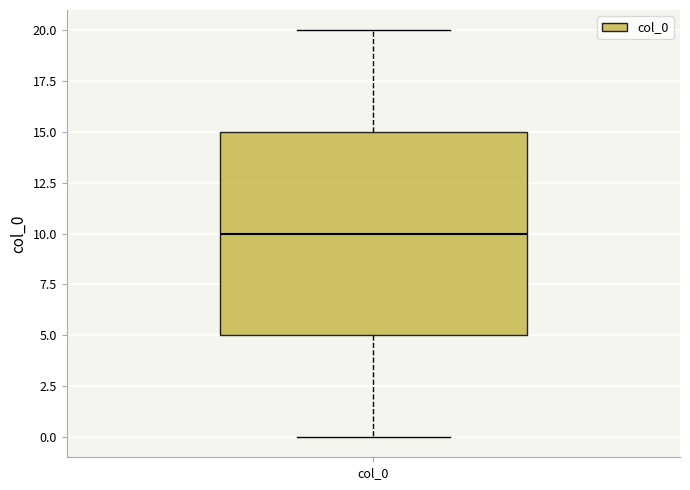

Transcribe this box plot: give where the median line is, the range the box spans, and where the two whiskers end, as read against the y-axis. The values are not printed on the chart, so give them approximately, as read against the axis.

median 10, box 5 to 15, whiskers 0 to 20